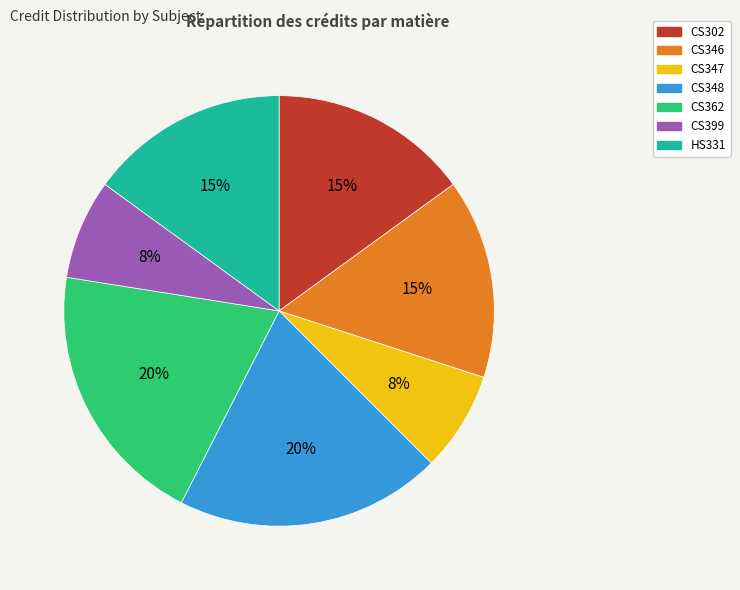

Count the number of slices in the pie.

7